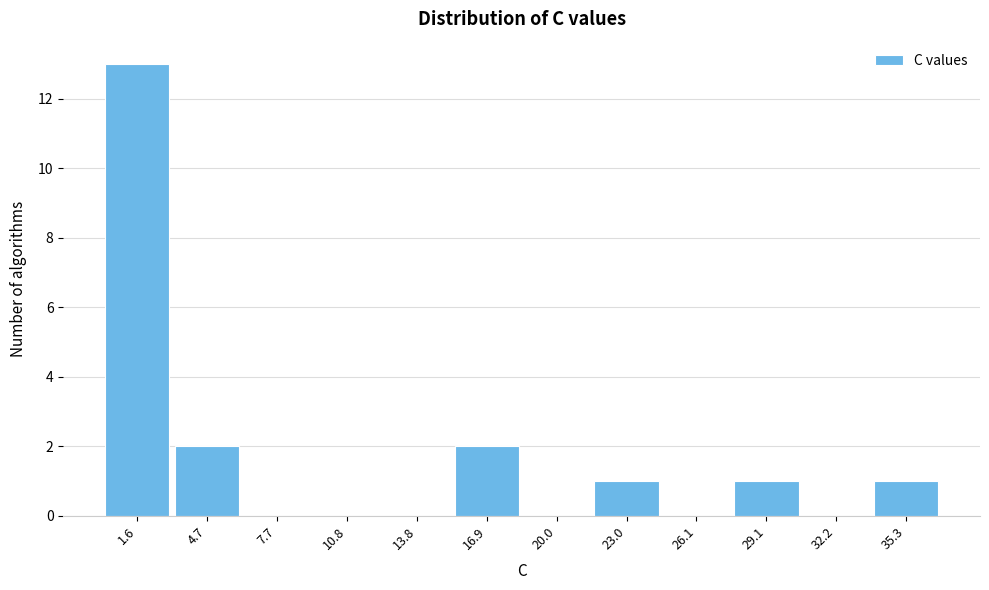

Which range on the x-axis has the tallest bar?

0.0 to 3.0